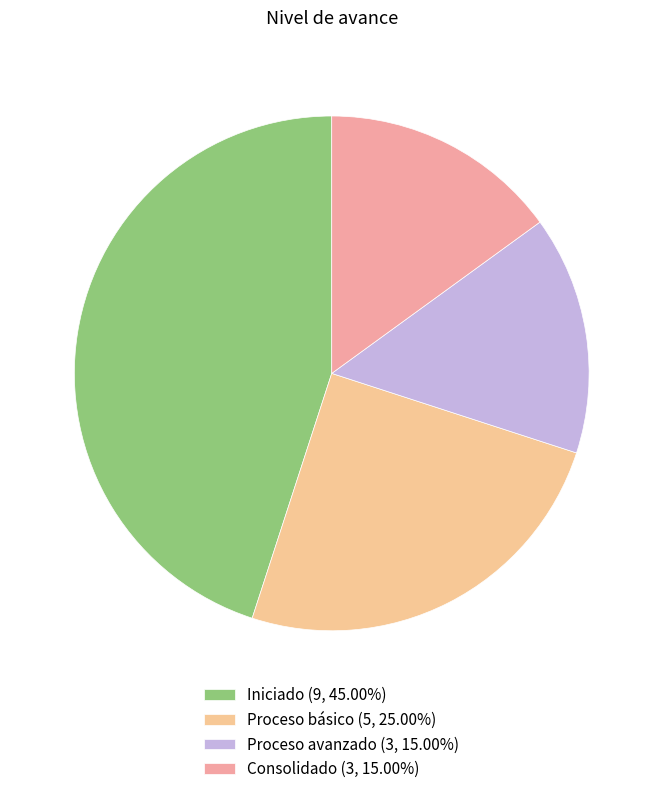

How many segments does this pie chart have?

4